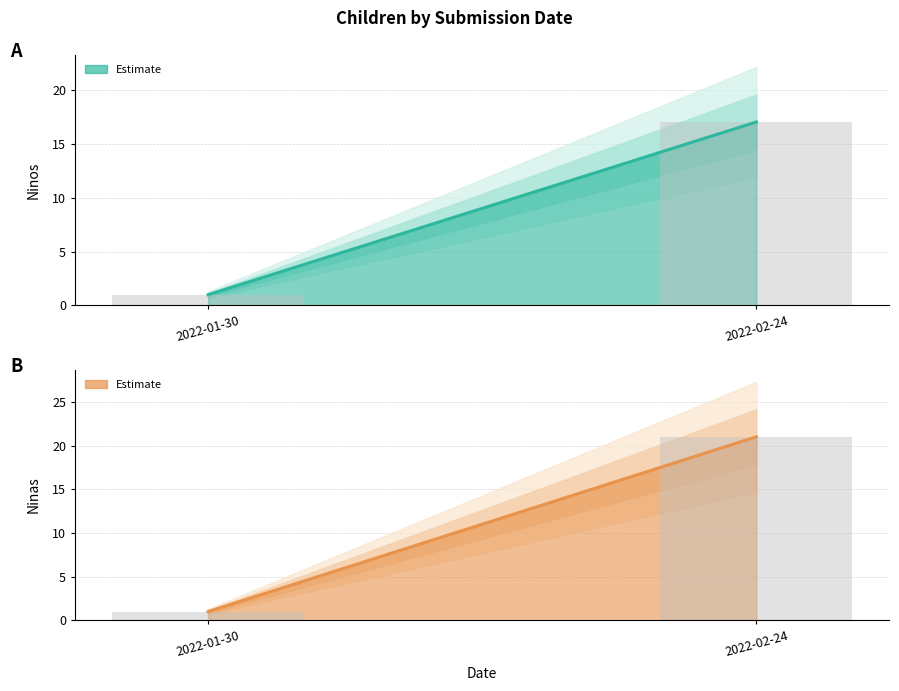

Which series changed the most between 2022-01-30 and 2022-02-24?

Ninas line